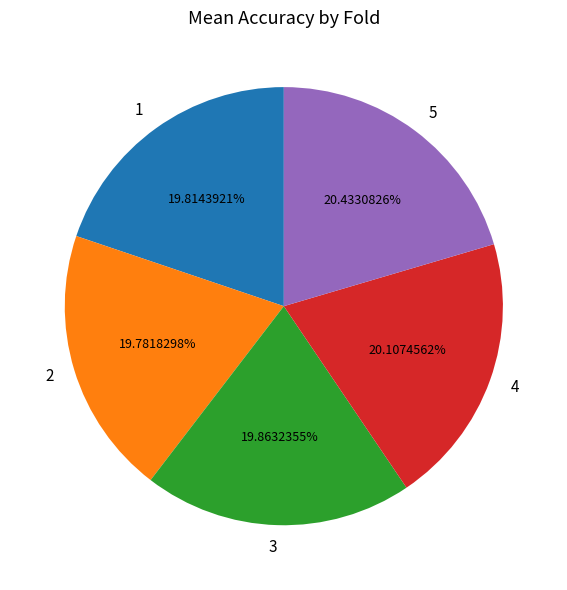

Count the number of slices in the pie.

5